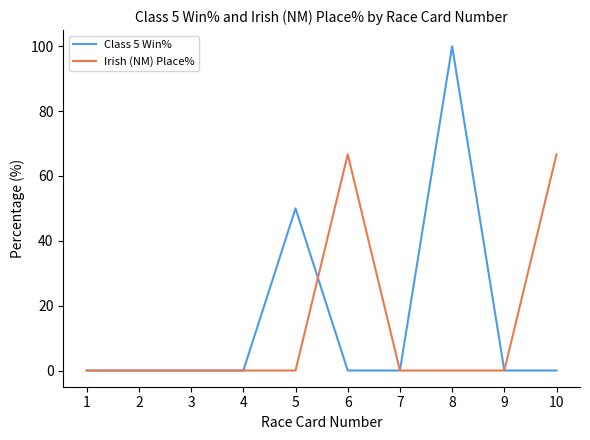

Does the chart display data point markers on the line(s)?

No